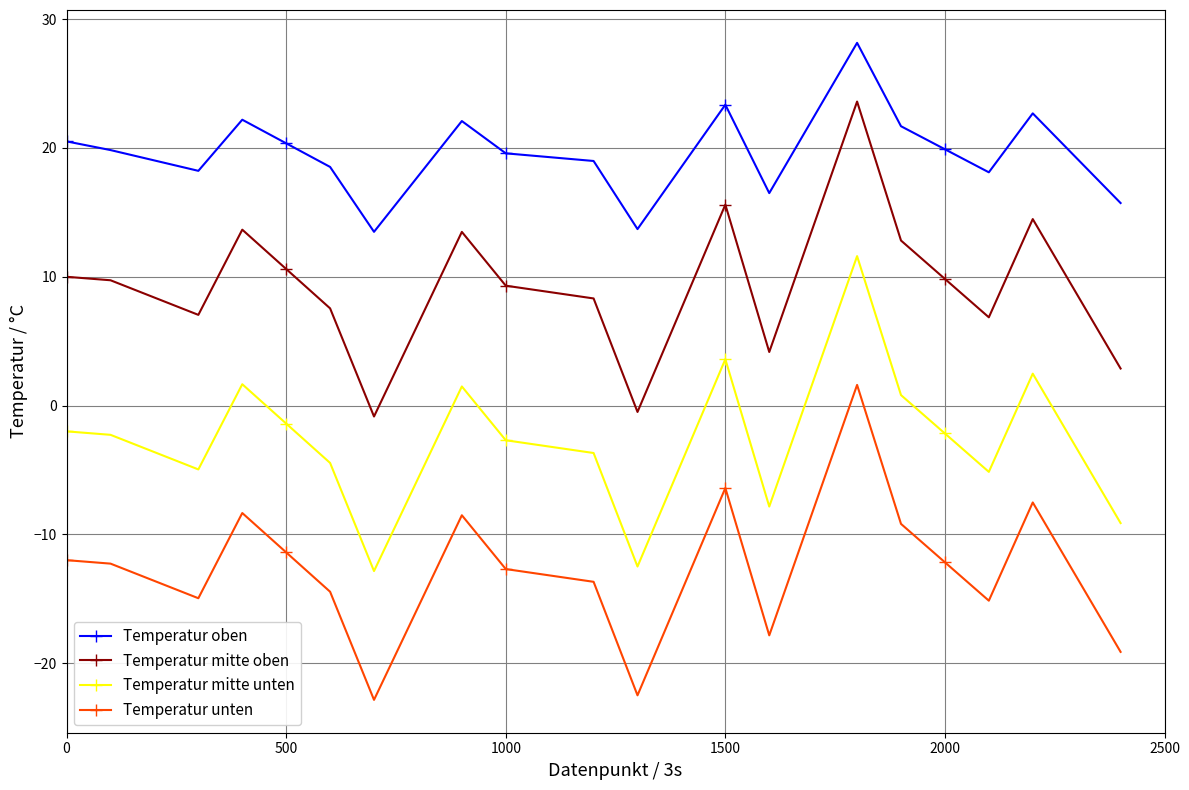

What is the value of the Temperatur unten point at the 3rd from the left?

-13.6